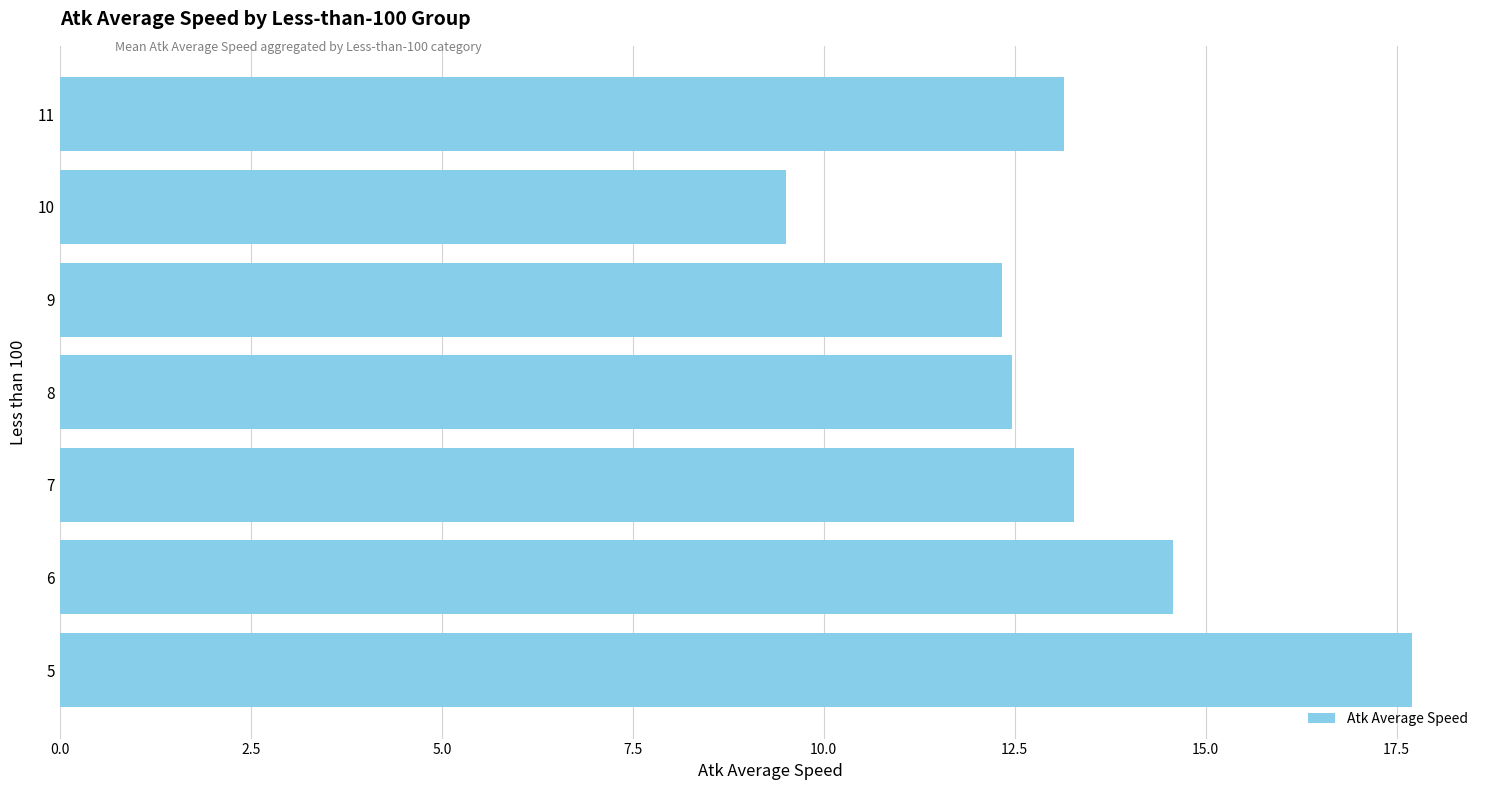

Is it true that the value at 6 is 14.6?

True